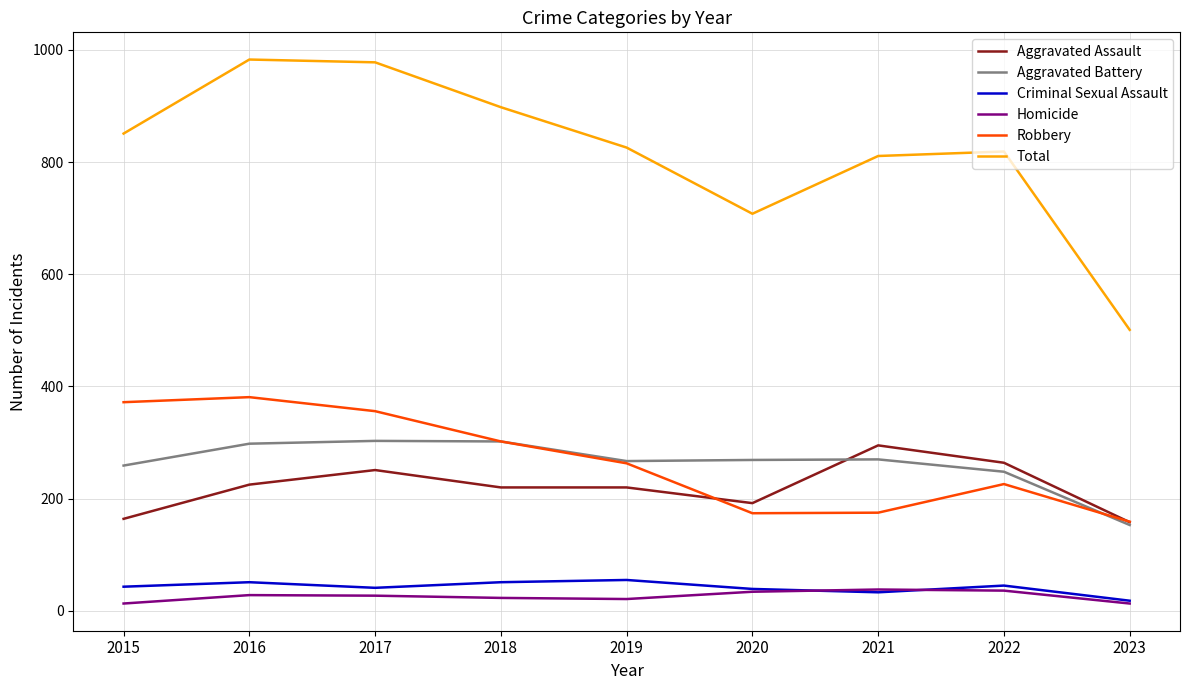

Is it true that Robbery equals 175 at 2021?

True